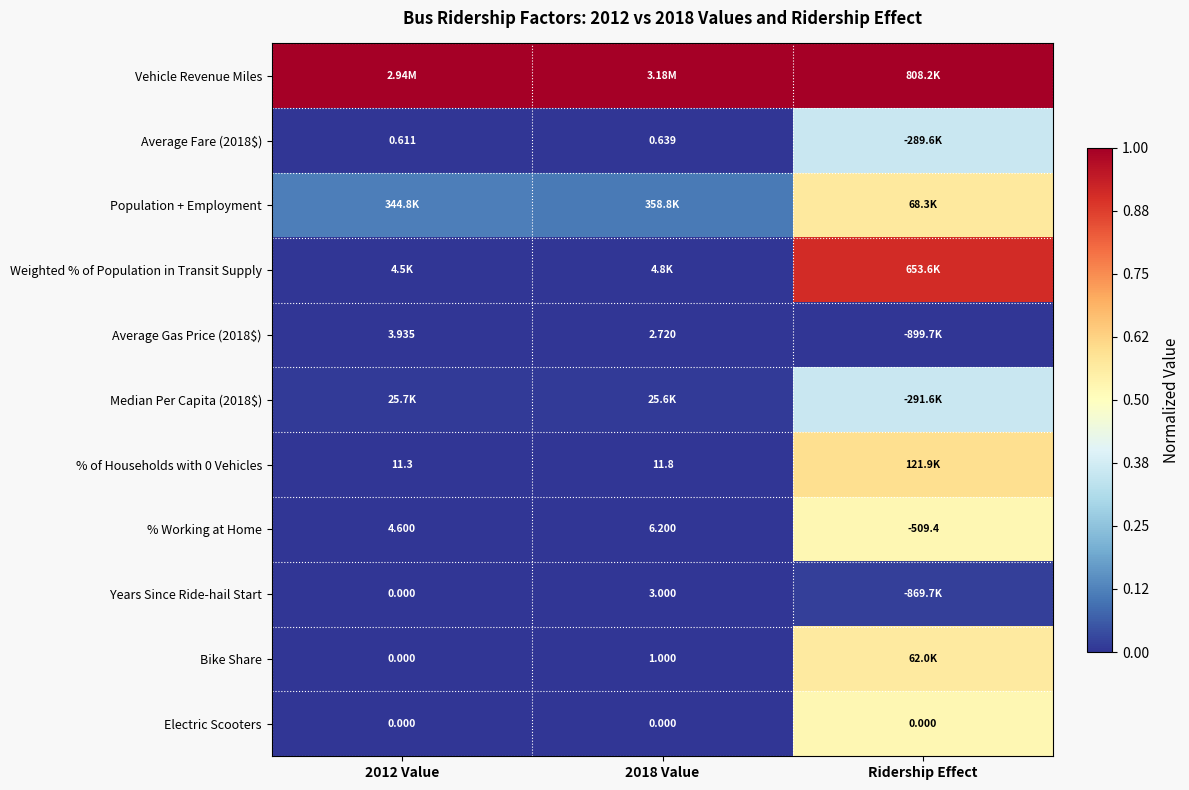

How many values in % Working at Home are above zero?

2